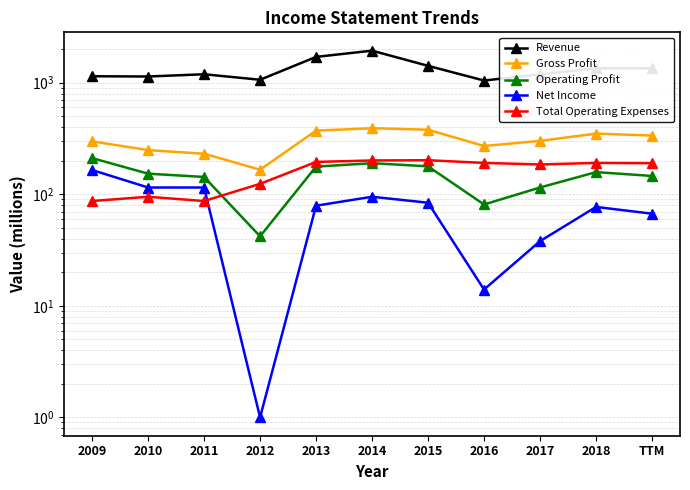

Does the chart display data point markers on the line(s)?

Yes